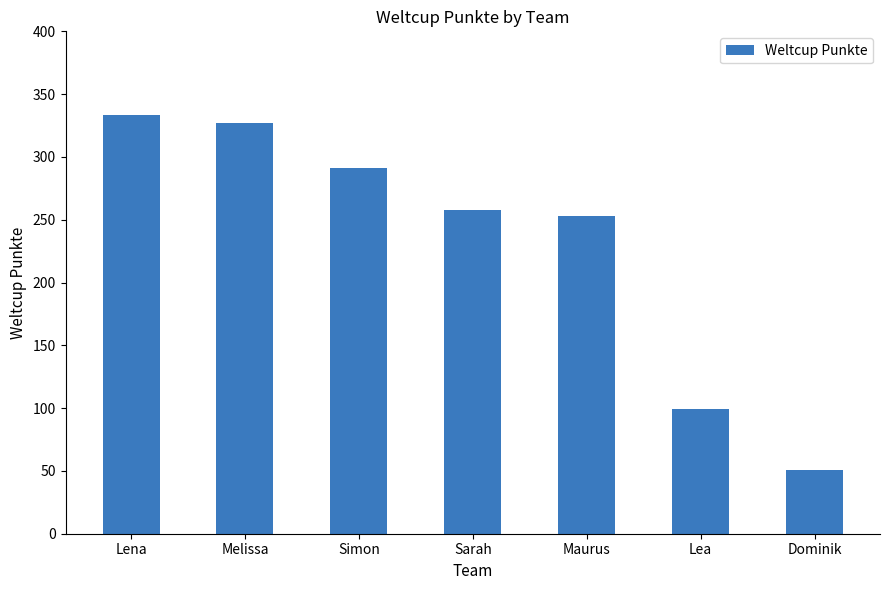

Which label corresponds to the smallest value in the chart?

Dominik